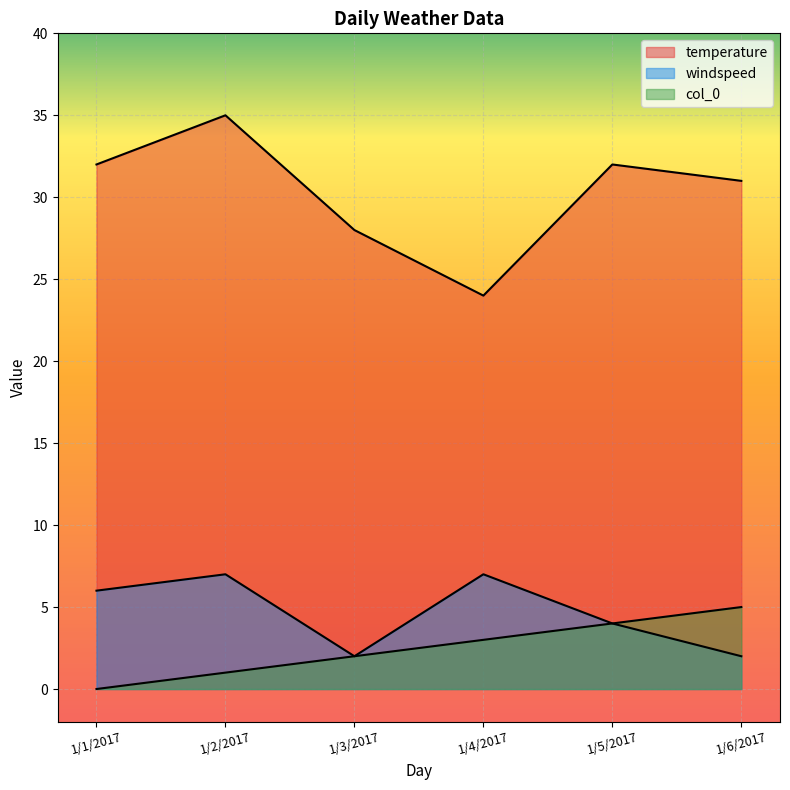

True or false: col_0 and windspeed intersect in this chart.

False